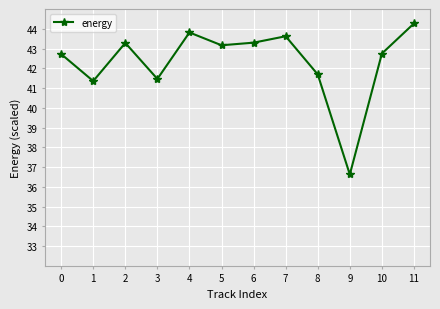

What is the minimum value shown in the chart?

36.6